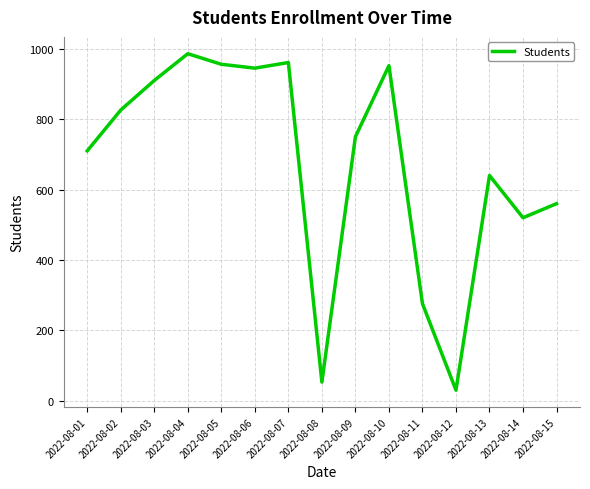

What is the sum of all values?

10075